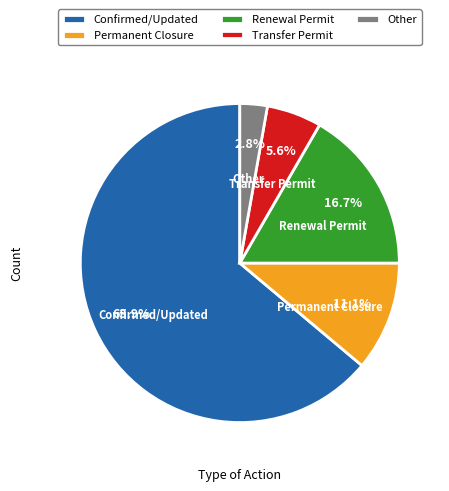

Do Transfer Permit and Other together represent more than half of the pie?

No